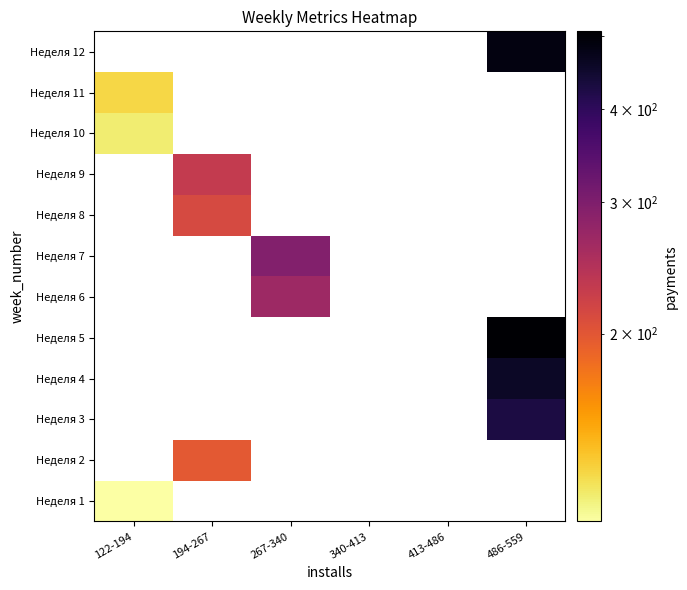

Is the value of Неделя 12 at 122-194 greater than the value of Неделя 5 at 413-486?

No